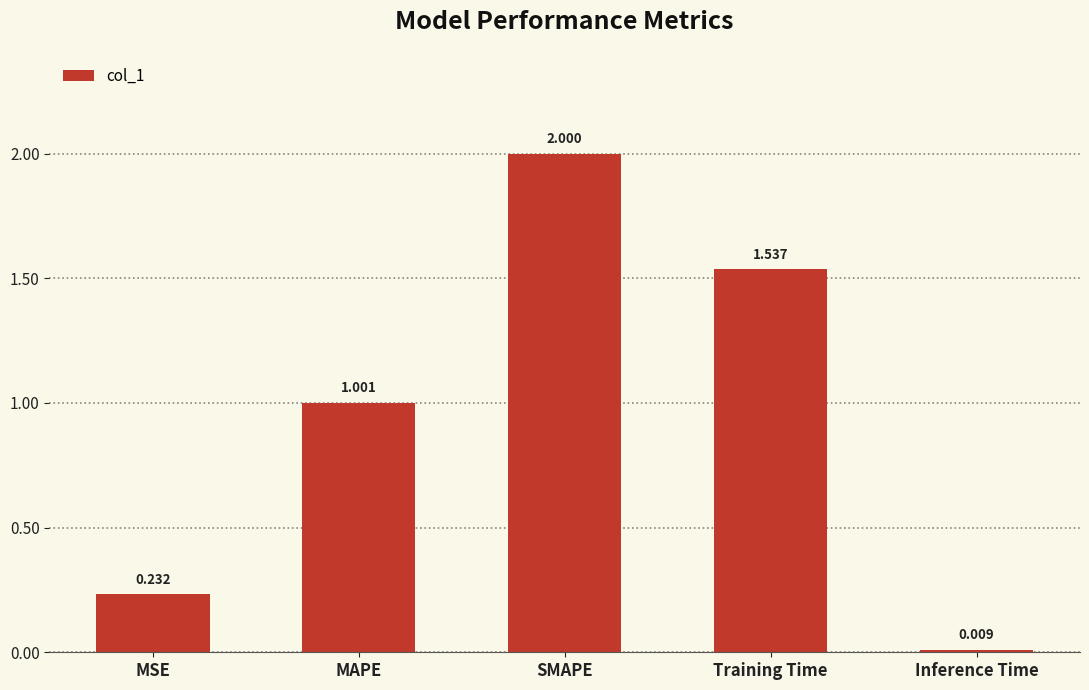

Is it true that the value at SMAPE is 1.1?

False